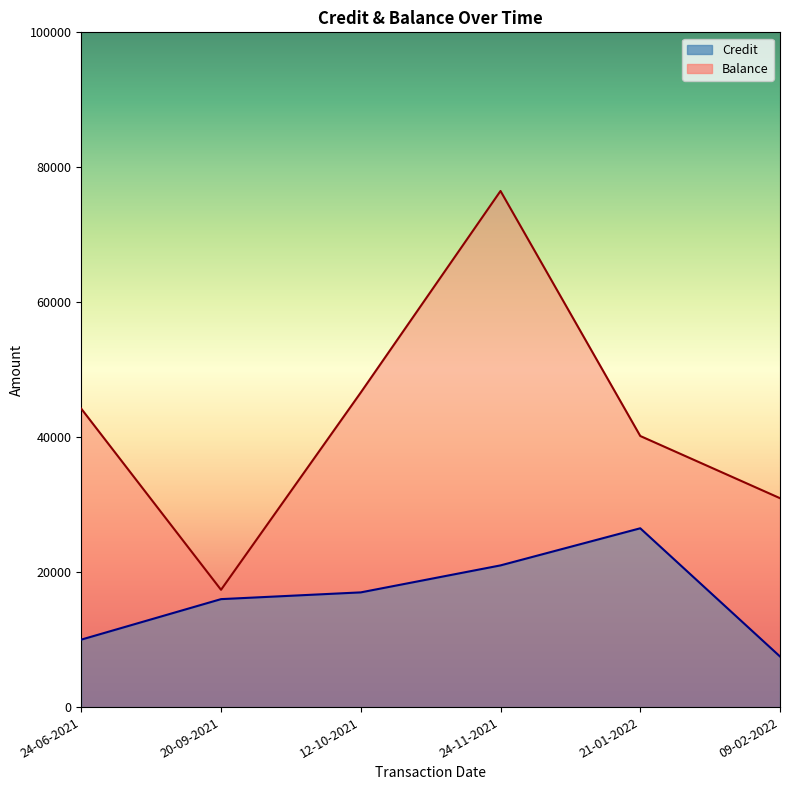

Rank the categories by Credit value from lowest to highest.

09-02-2022, 24-06-2021, 20-09-2021, 12-10-2021, 24-11-2021, 21-01-2022